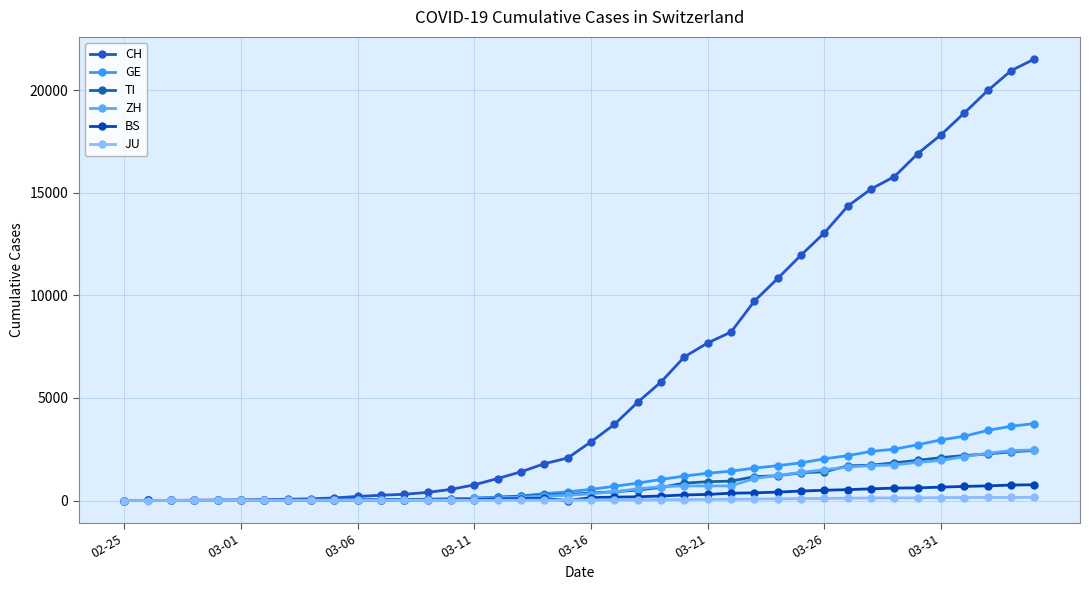

How many values in the JU series are below 25?

20